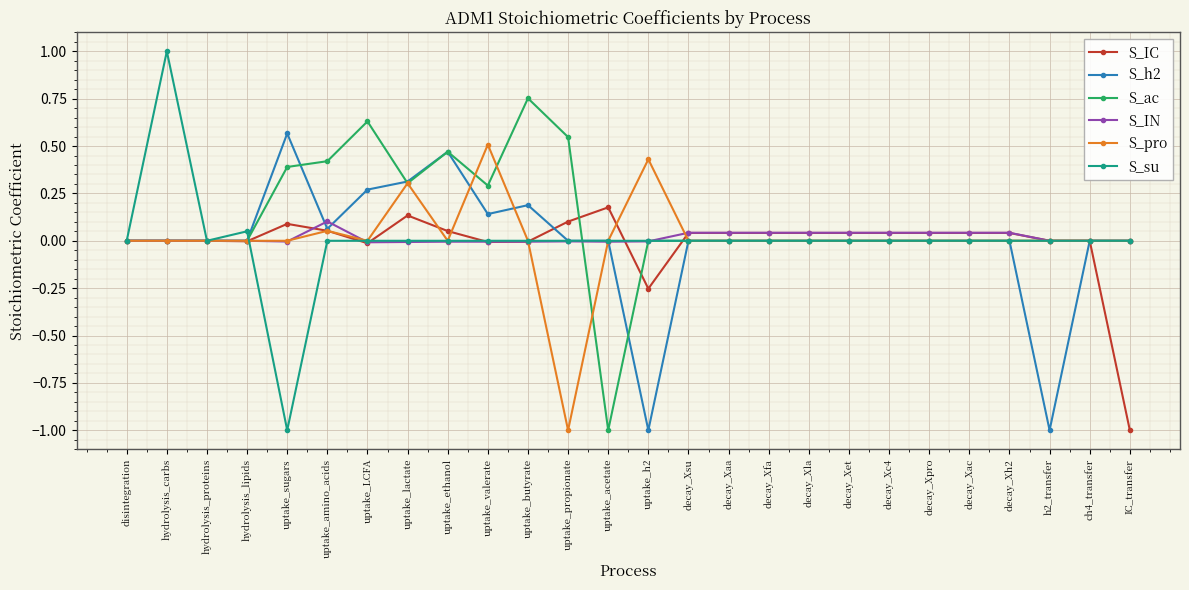

Is it true that S_h2 equals 1.0 at disintegration?

False